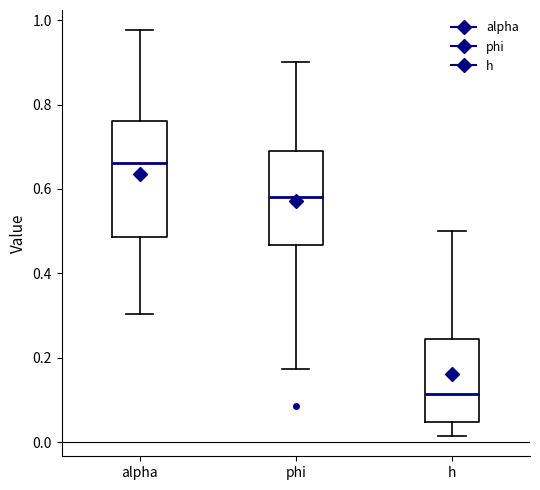

Which box has the highest median line?

alpha